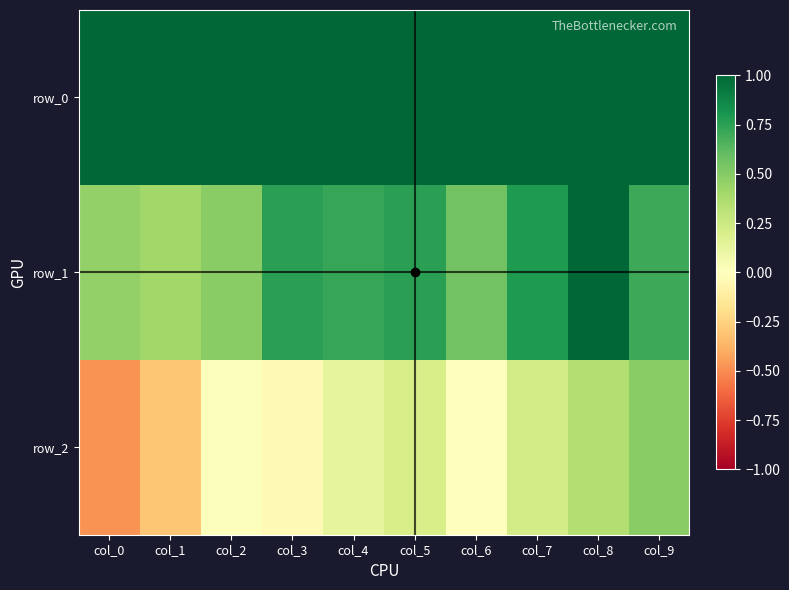

What is the difference between the row_2 values at col_5 and col_0?

0.7